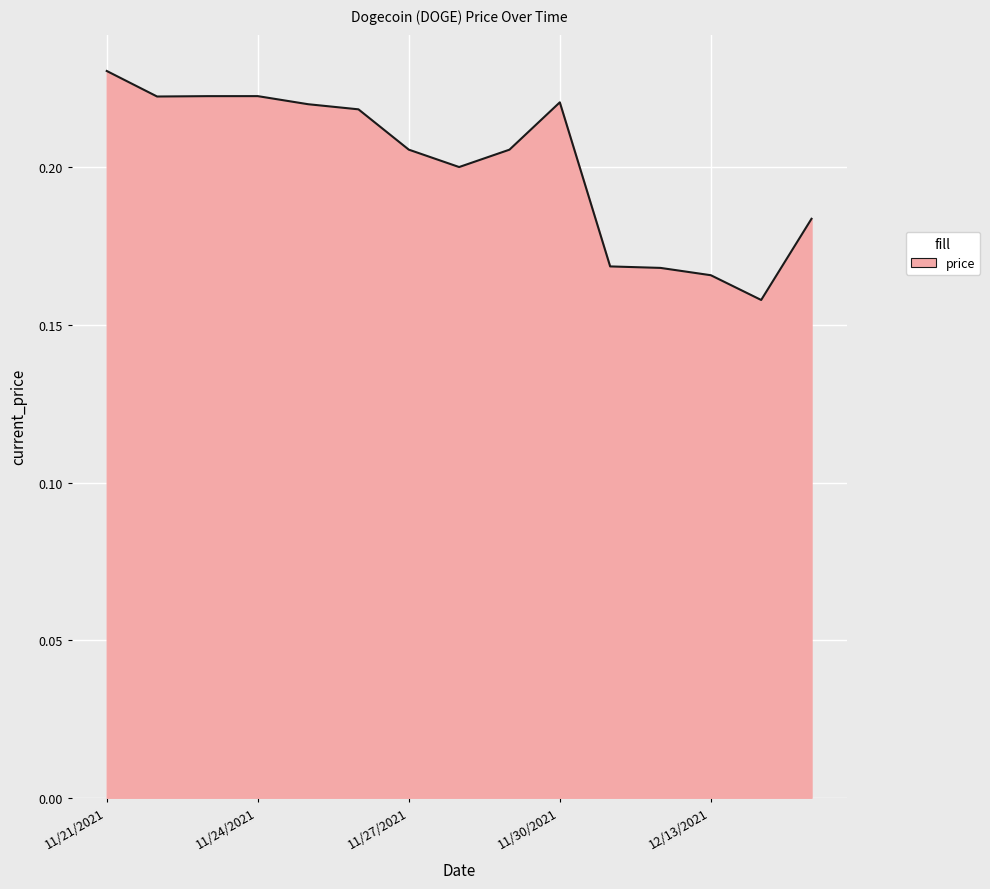

Rank the categories by value from lowest to highest.

12/14/2021, 12/13/2021, 12/12/2021, 12/12/2021, 12/15/2021, 11/28/2021, 11/29/2021, 11/27/2021, 11/26/2021, 11/25/2021, 11/30/2021, 11/22/2021, 11/23/2021, 11/24/2021, 11/21/2021